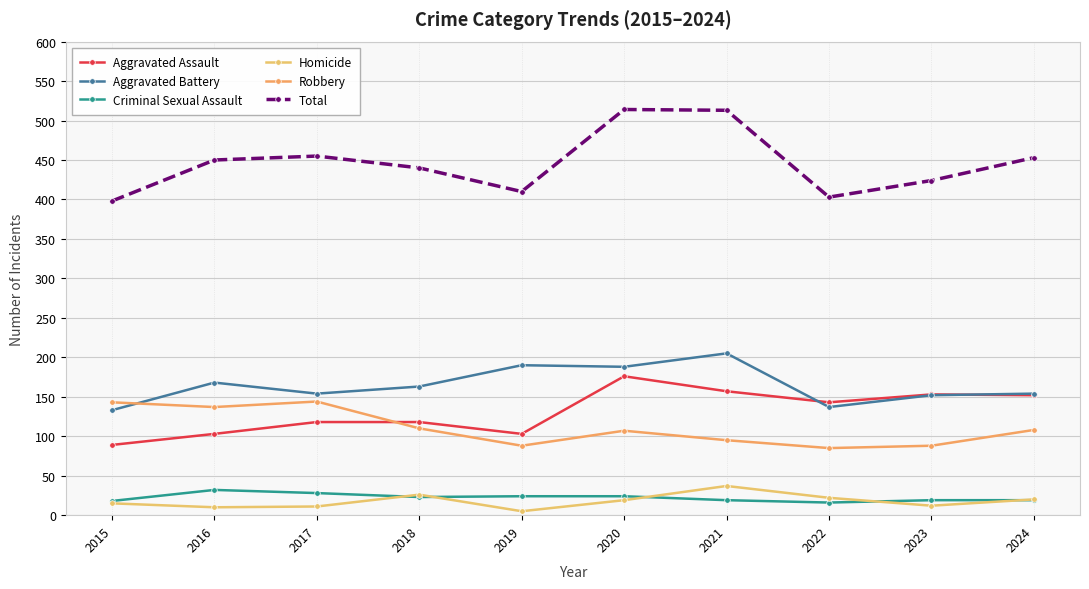

True or false: Criminal Sexual Assault and Aggravated Battery cross at least once.

False